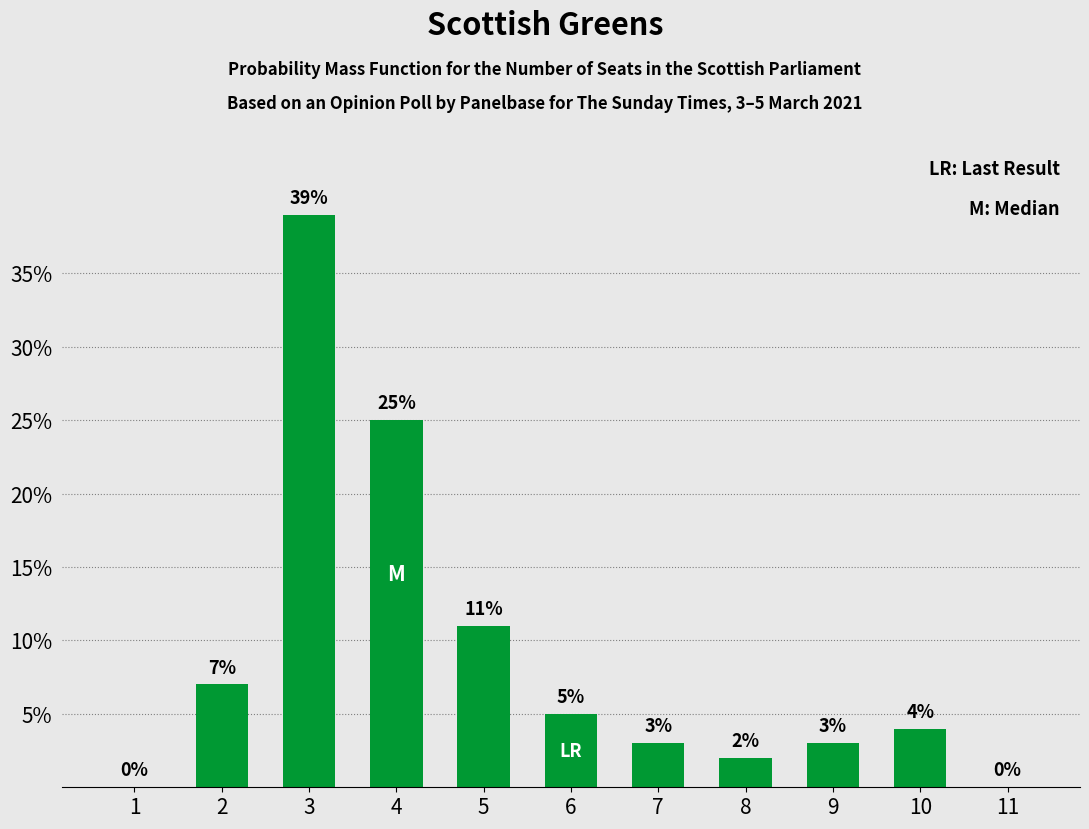

Where is the data nearest to the value 19?

4